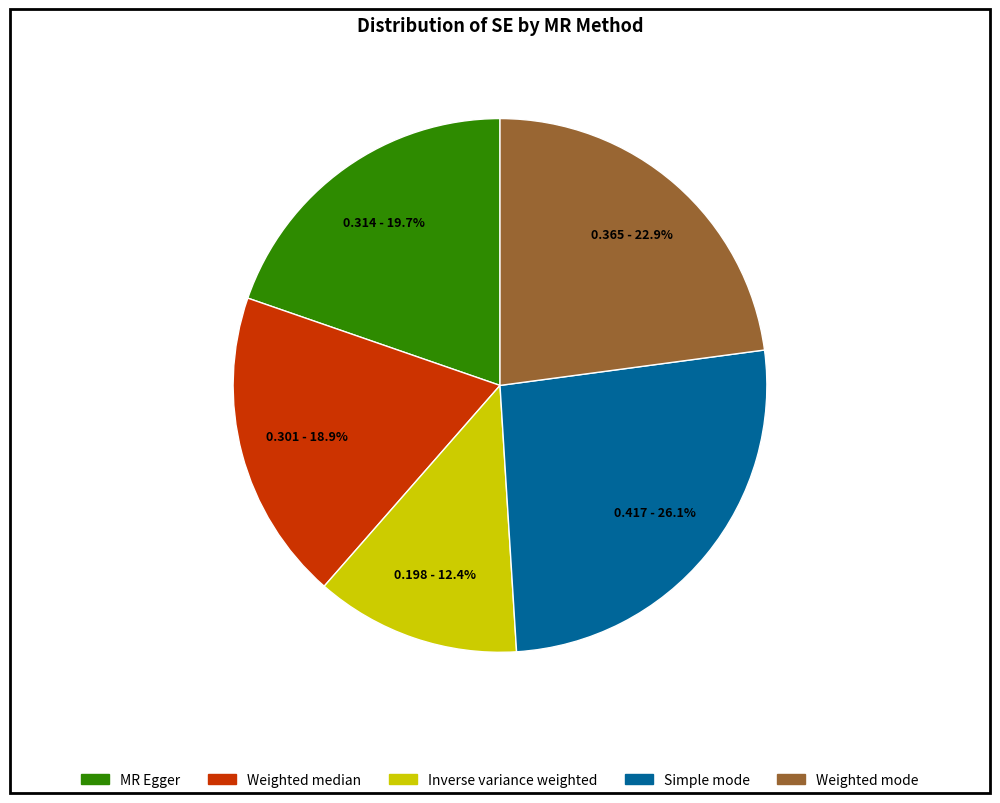

Rank the categories by value from lowest to highest.

Inverse variance weighted, Weighted median, MR Egger, Weighted mode, Simple mode